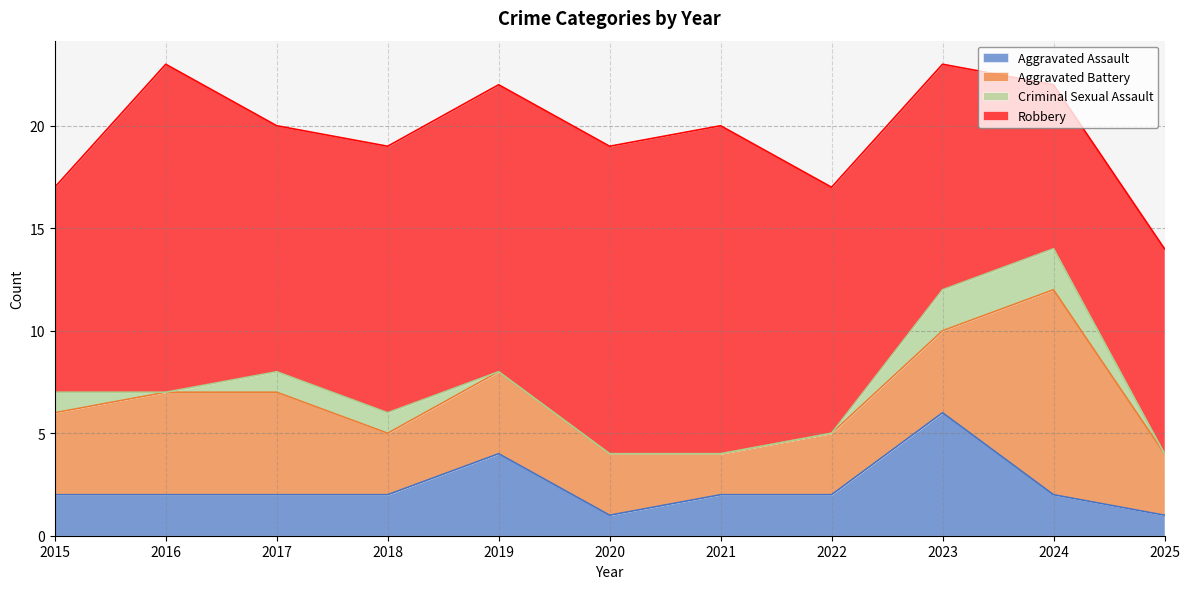

At how many categories does at least one series exceed 14?

3